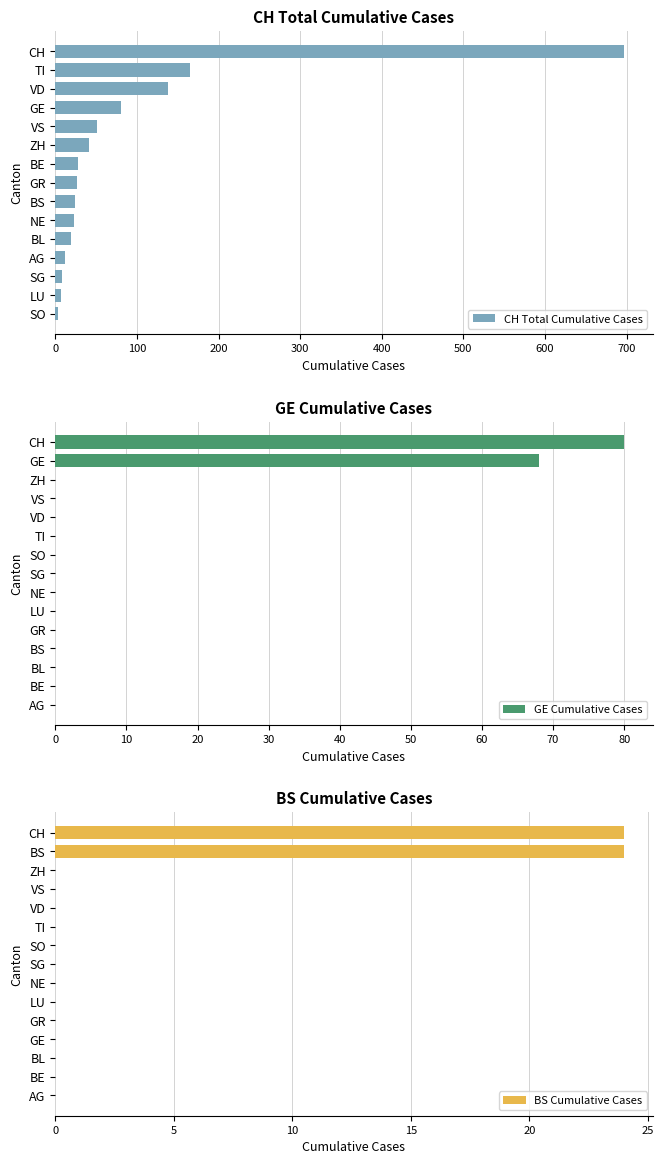

Which series has the largest range (max minus min)?

CH Total Cumulative Cases